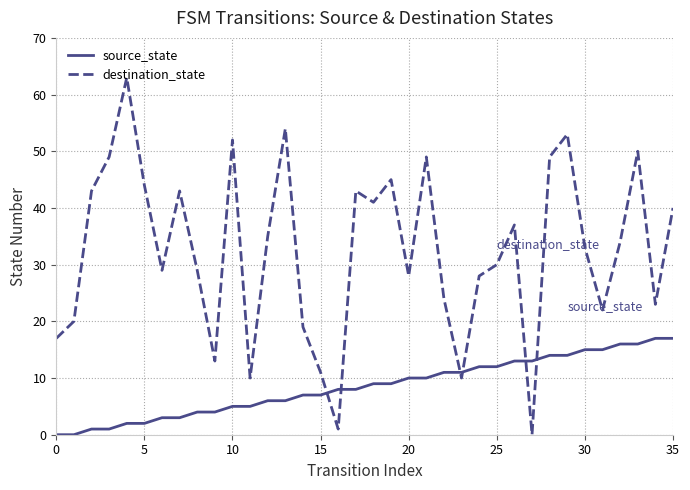

Which series has the largest total across all categories?

destination_state